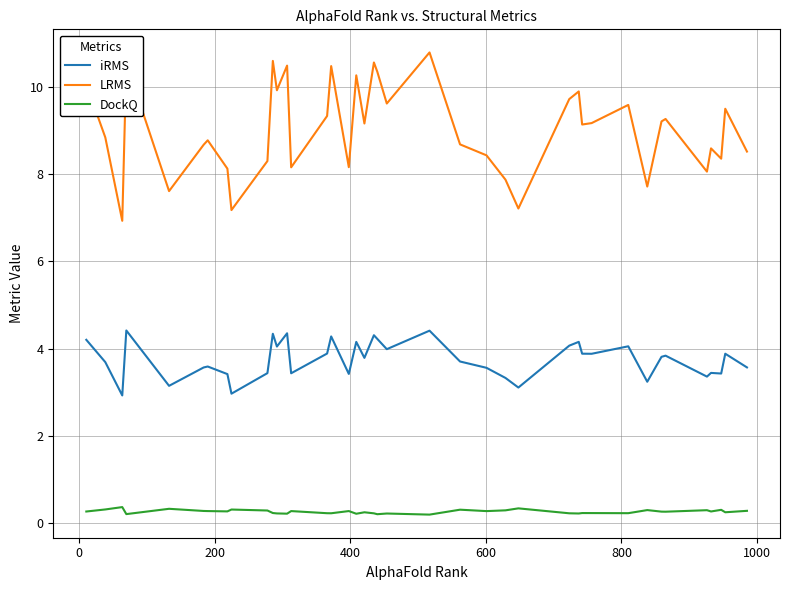

Which series has the widest spread of values?

LRMS